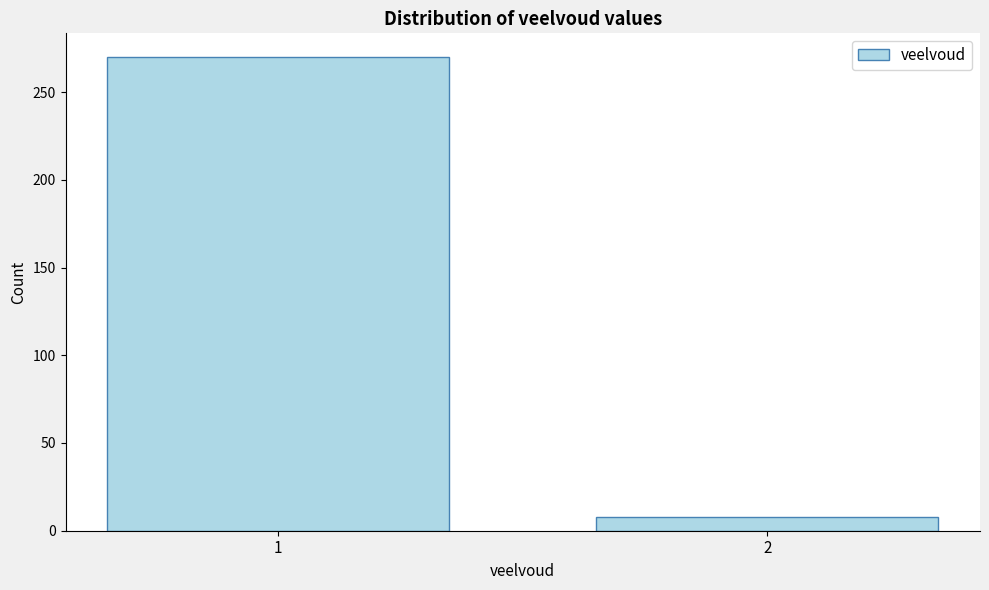

Reading right to left, what are all the values shown in this chart?

2=8	1=270